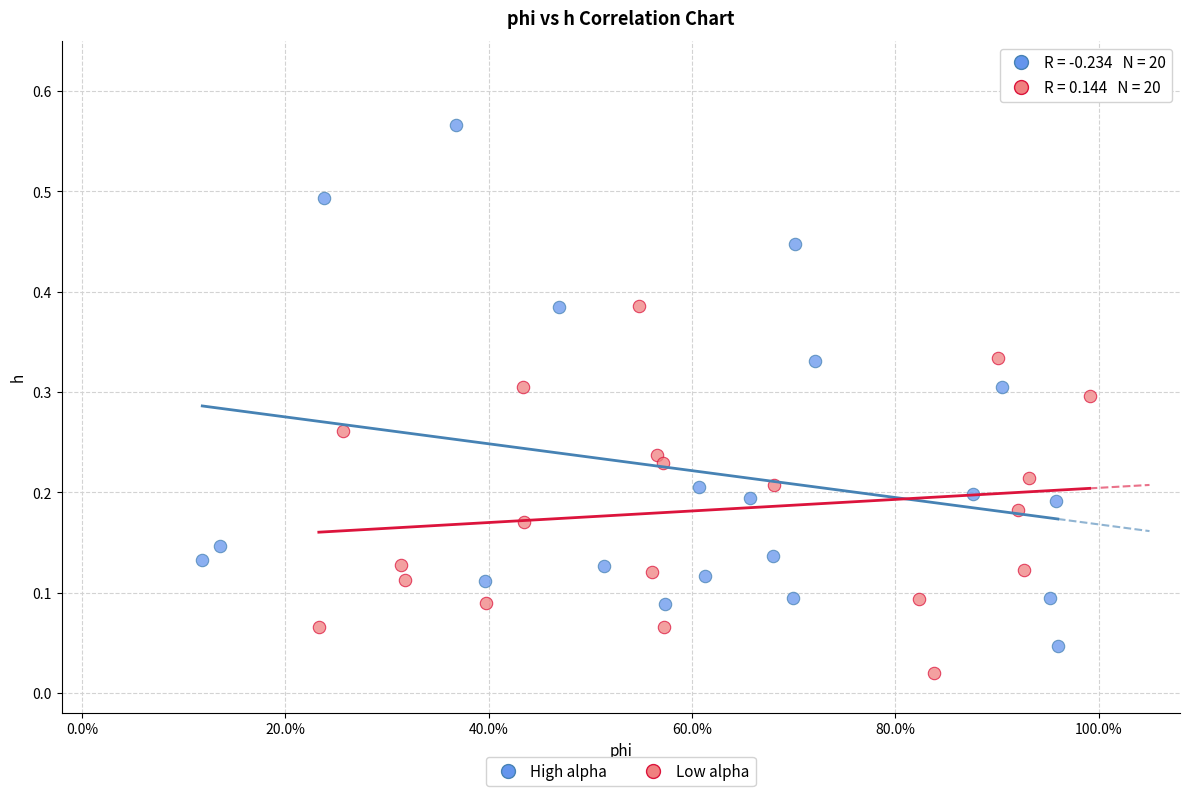

Which series contains the highest Y value?

High alpha